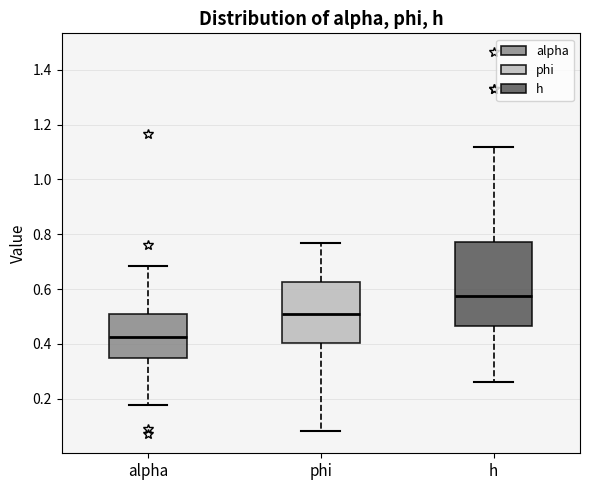

Where is the lower edge of the box for phi on the y-axis? The values are not printed on the chart, so give them approximately, as read against the axis.

0.40